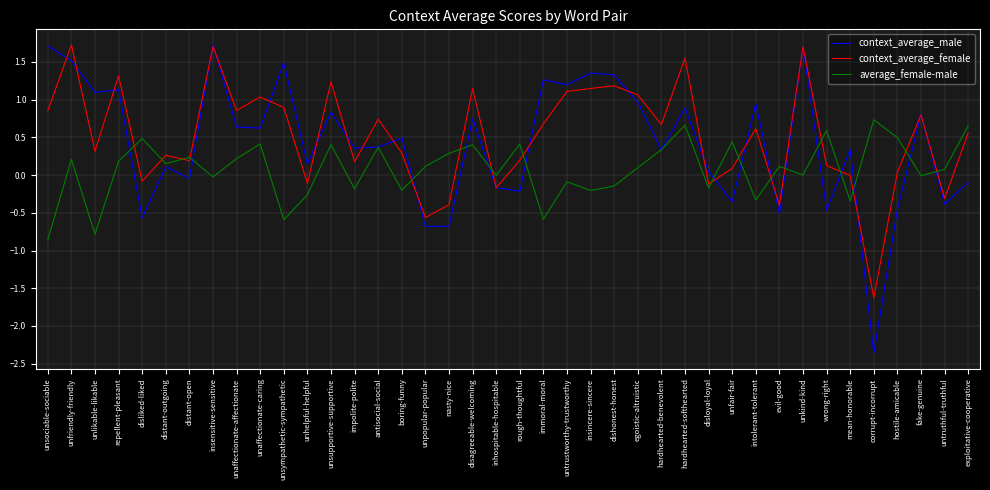

At which category does context_average_female reach its first local valley?

unlikable-likable